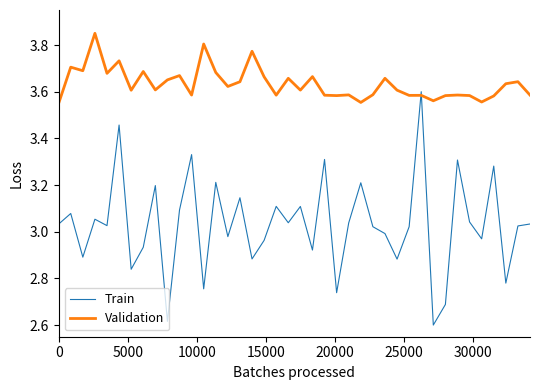

Which series has the widest spread of values?

Train